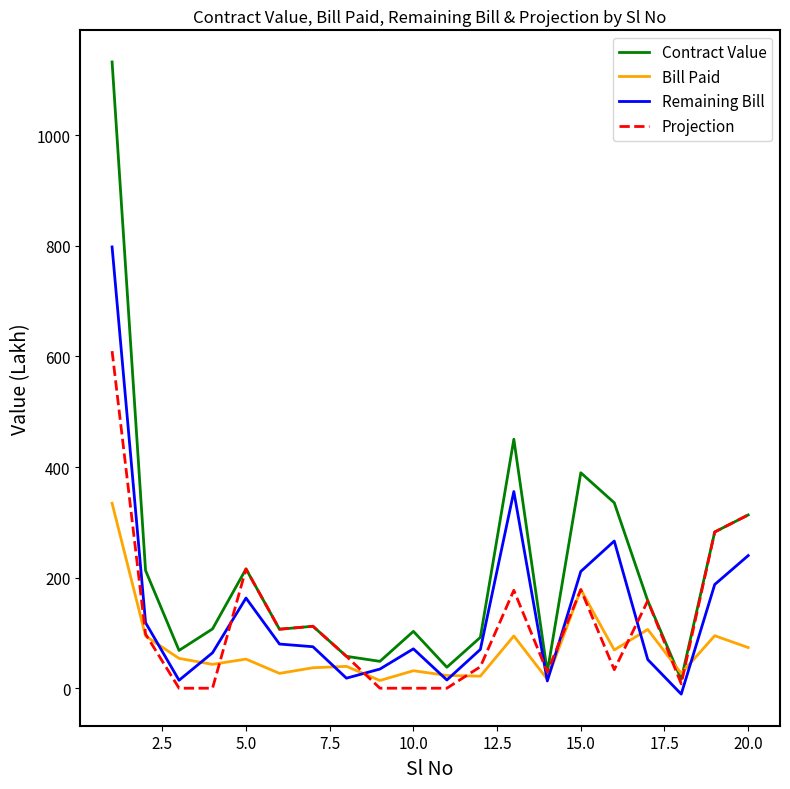

At how many categories does at least one series exceed 688?

1